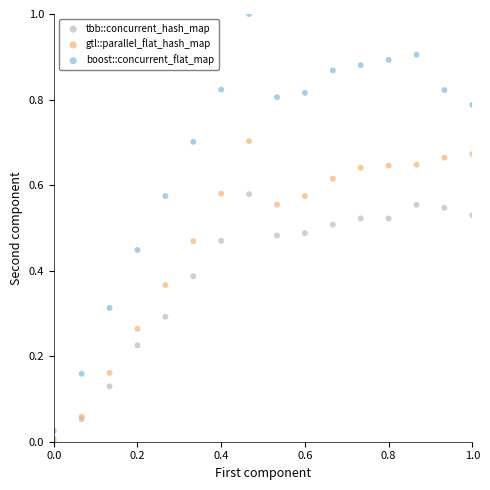

What are all the series names shown in the legend?

tbb::concurrent_hash_map, gtl::parallel_flat_hash_map, boost::concurrent_flat_map